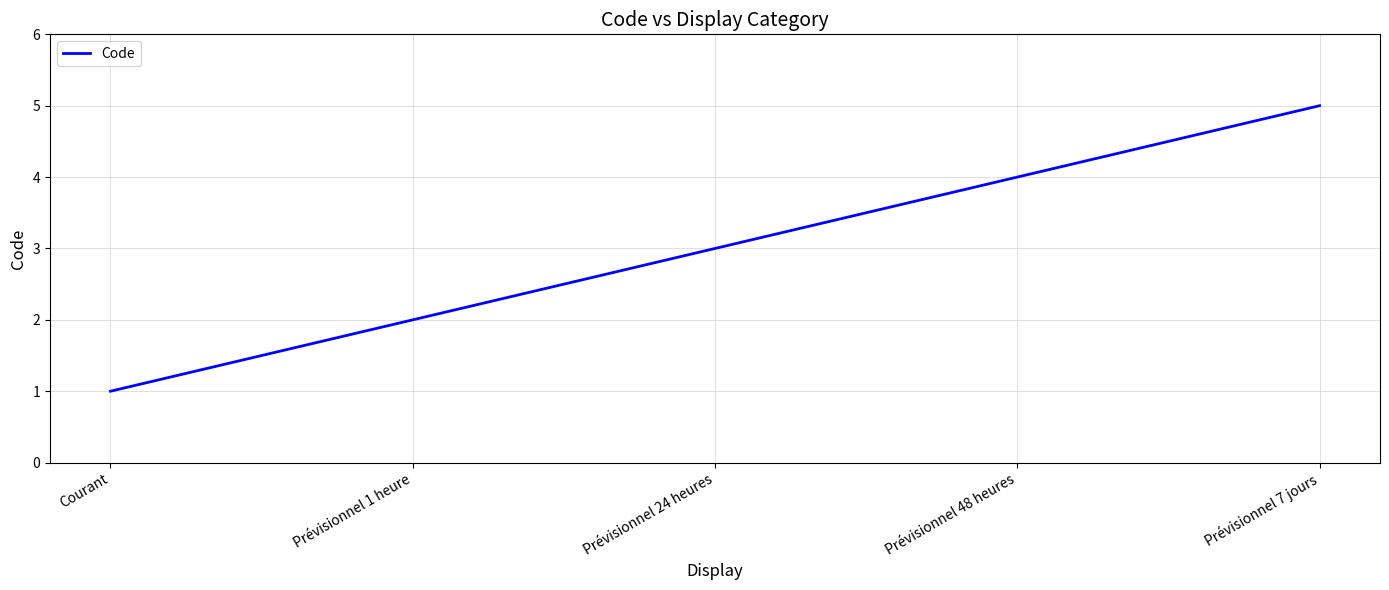

List the labels in order of value, largest first.

Prévisionnel 7 jours, Prévisionnel 48 heures, Prévisionnel 24 heures, Prévisionnel 1 heure, Courant